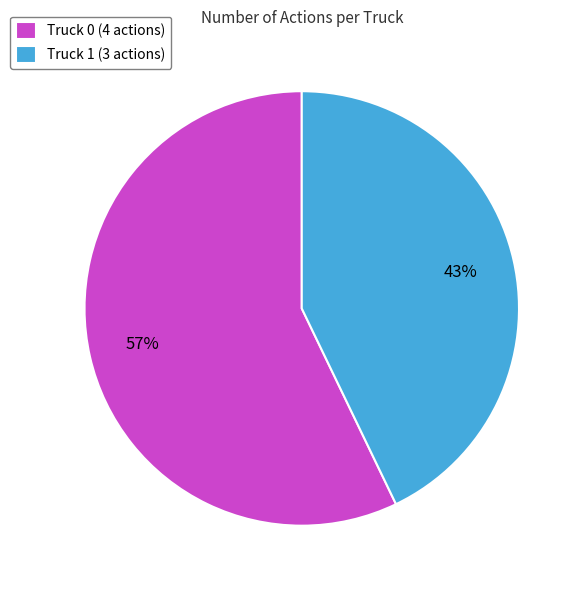

Which slice is the largest?

Truck 0